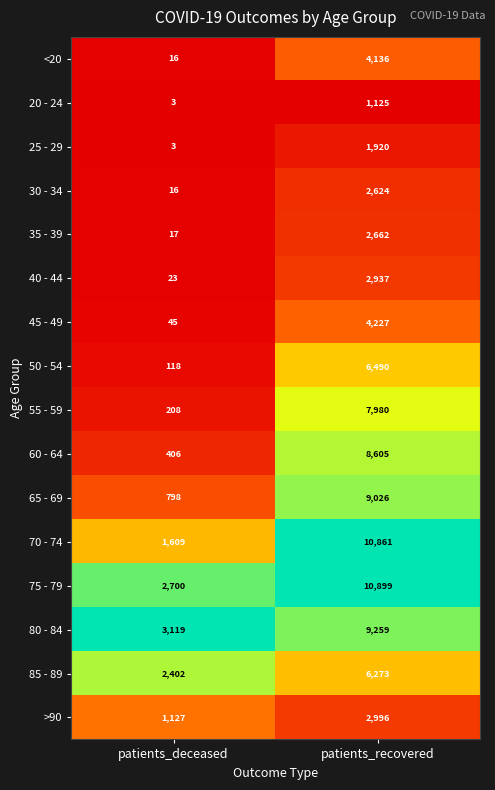

The value of 75 - 79 at patients_recovered is 10899. True or false?

True